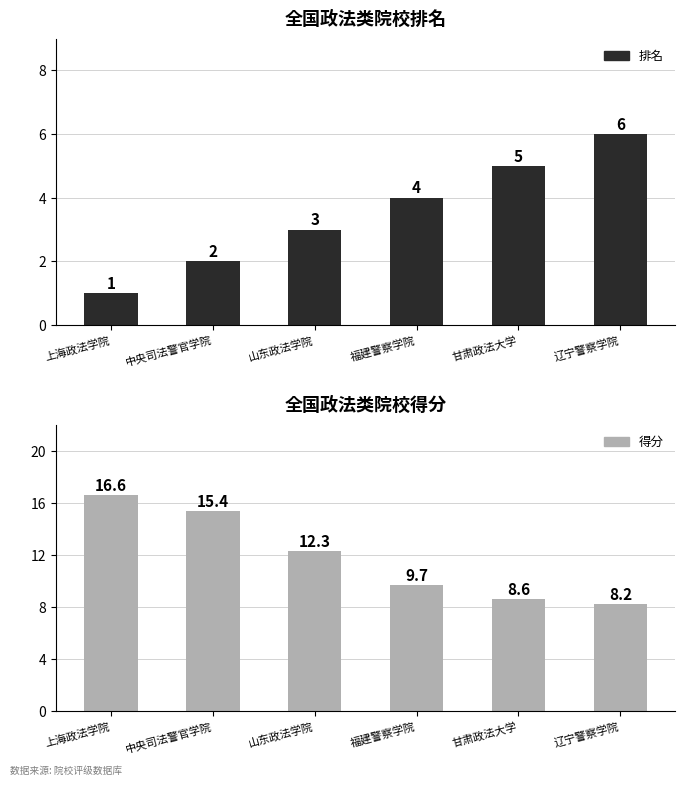

What is the approximate value of 排名 at 中央司法警官学院?

2.0